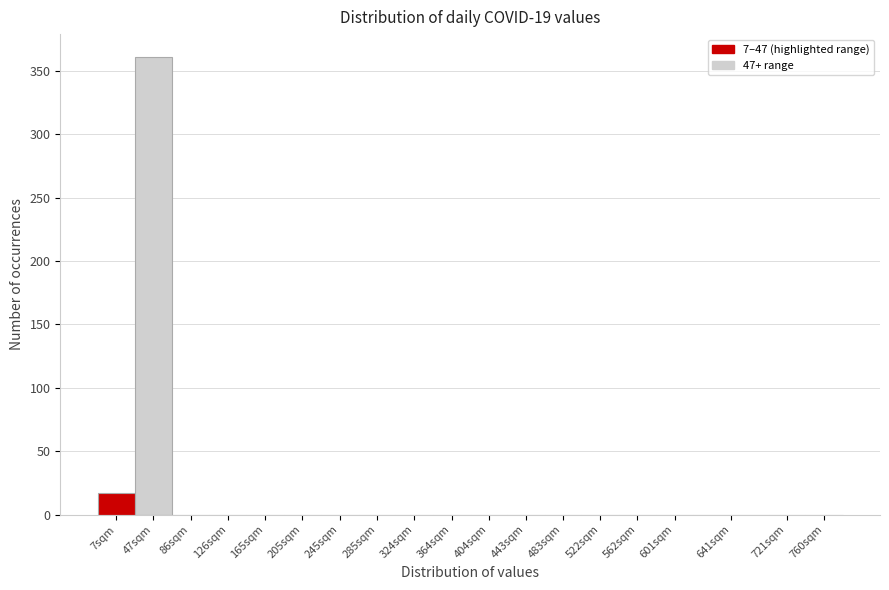

Reading left to right, extract all data points from this chart.

7sqm=17	47sqm=361	86sqm=0	126sqm=0	165sqm=0	205sqm=0	245sqm=0	285sqm=0	324sqm=0	364sqm=0	404sqm=0	443sqm=0	483sqm=0	522sqm=0	562sqm=0	601sqm=0	641sqm=0	721sqm=0	760sqm=0